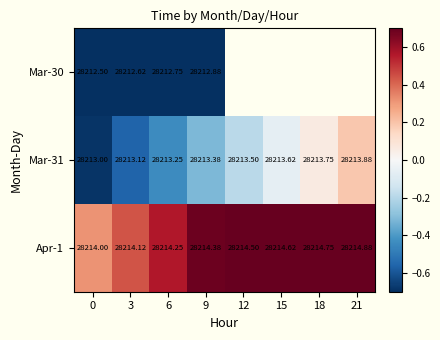

How many data points in Mar-31 are above 28213?

7